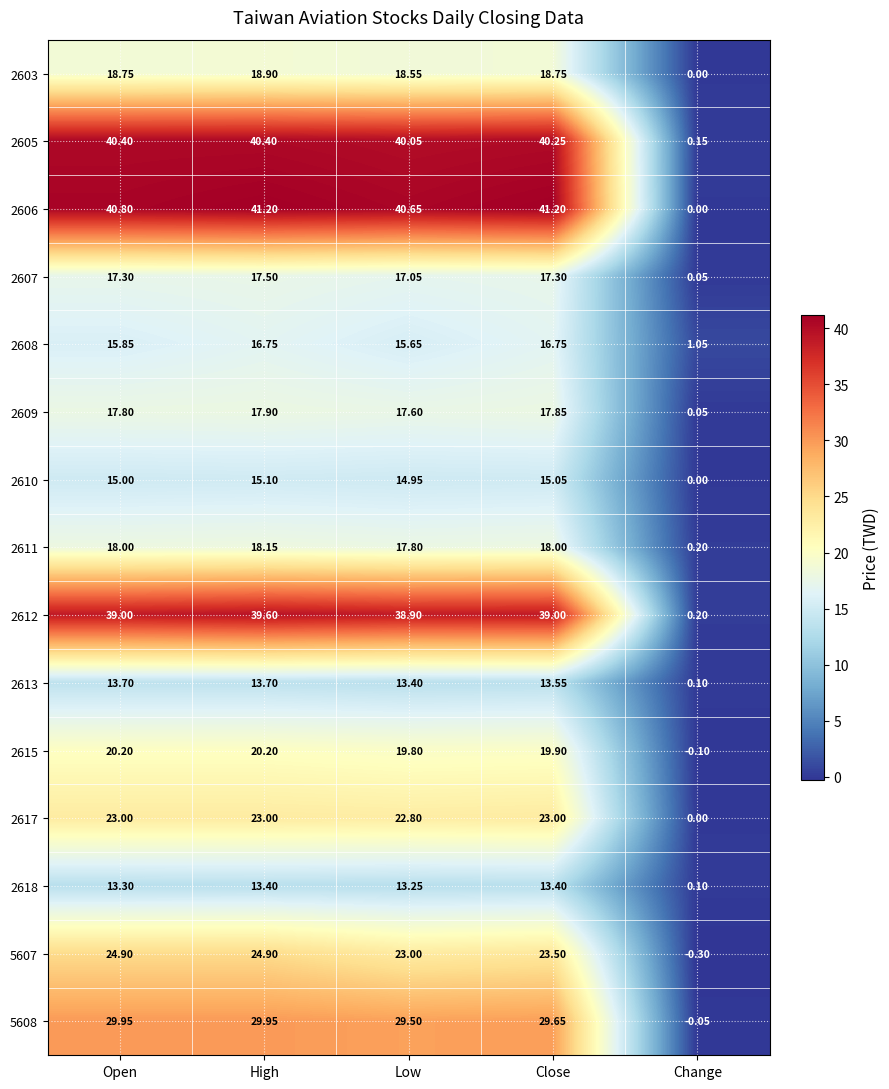

At which label does 2618 reach its minimum?

Change